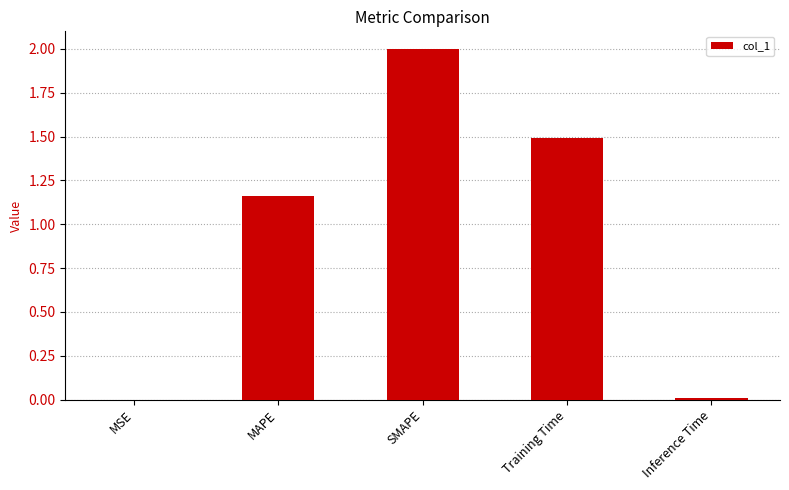

What is the average value?

0.9